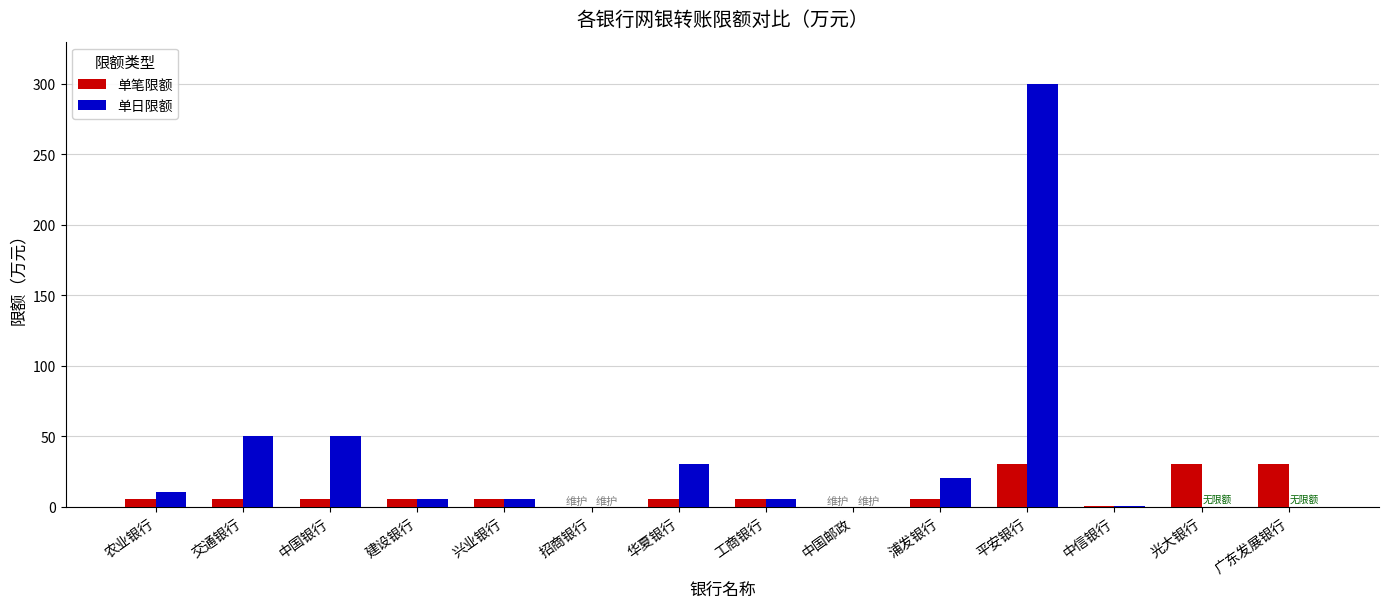

At which category is the sum across all series the highest?

平安银行